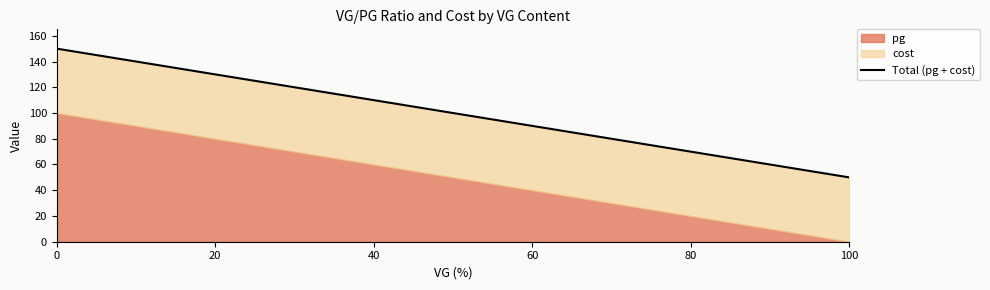

The chart shows a value of 50 at 100. True or false?

True